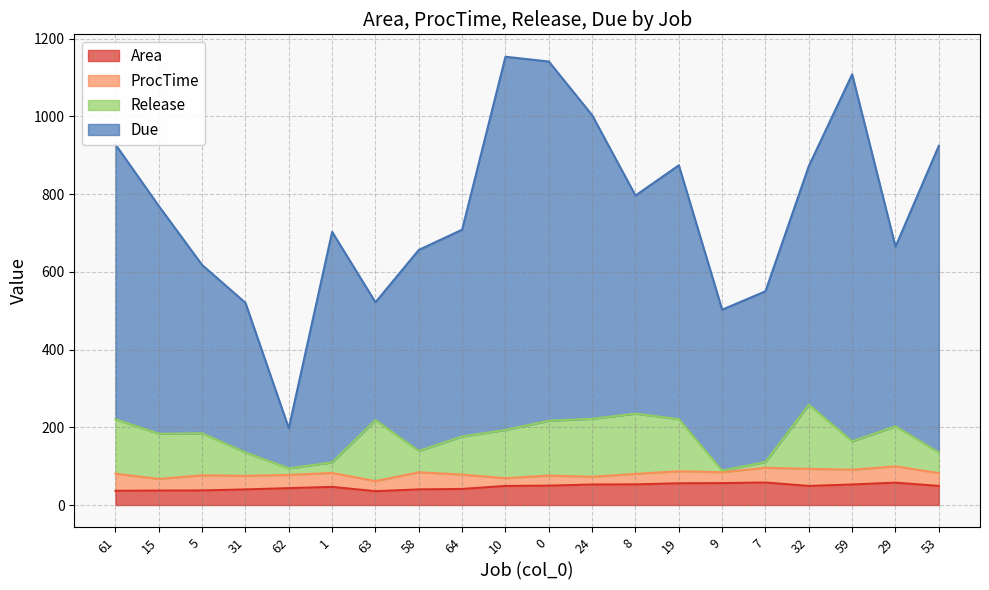

Is the value of Release at 15 greater than the value of Due at 19?

No